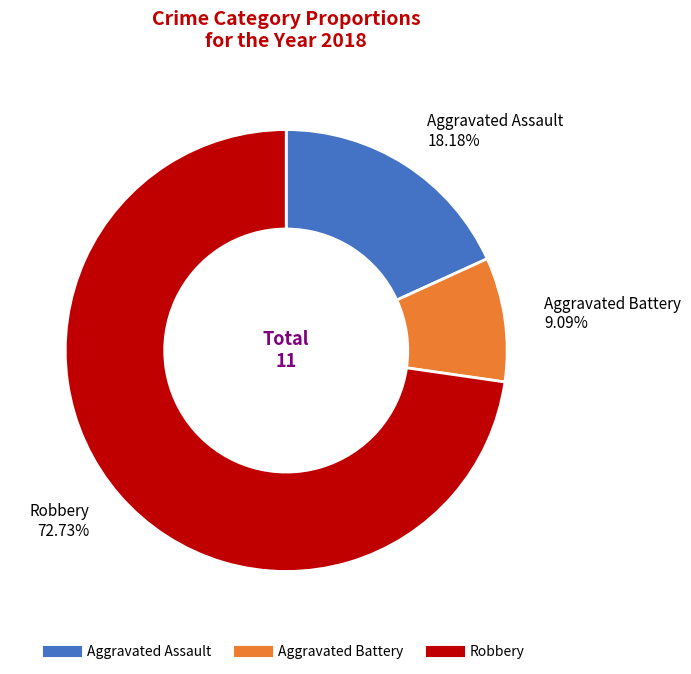

Is there a majority slice in this chart?

Yes